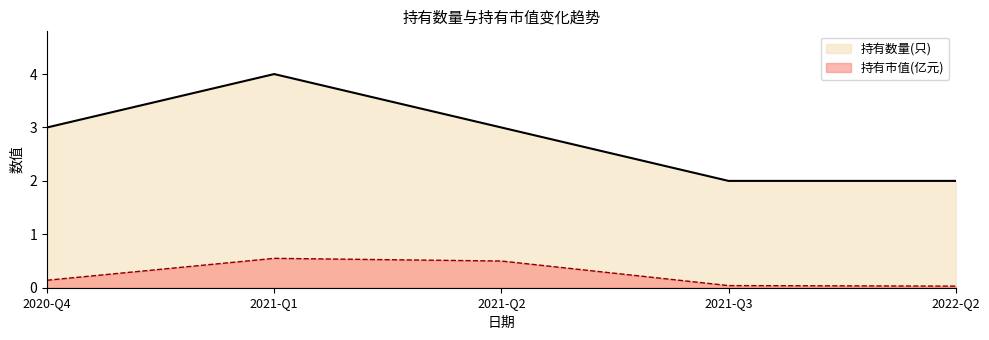

Which series has the largest total across all categories?

持有数量(只)